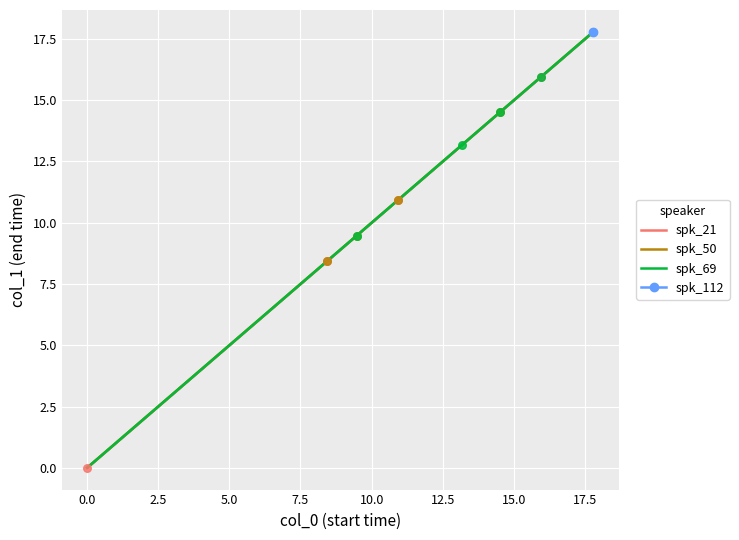

What is the ratio of the value at 5 to the value at 3?

1.3